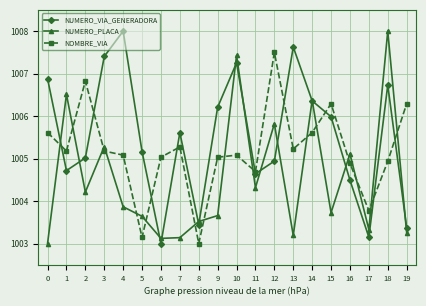

What is the total value across all series at 11?

3013.7